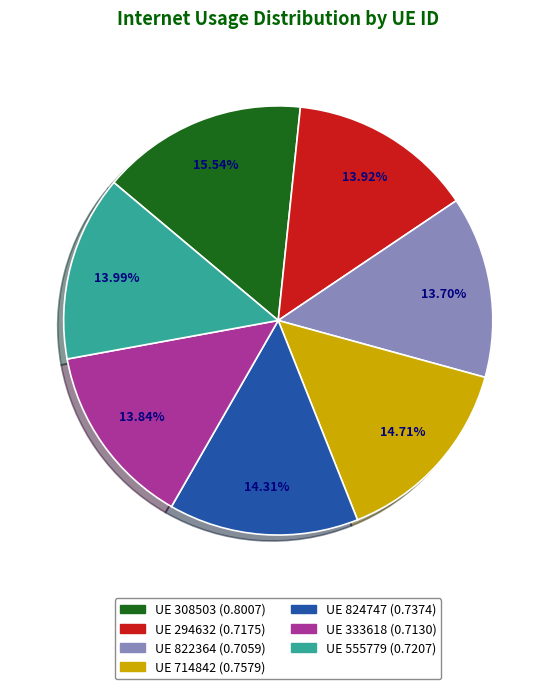

Does any single category account for the majority?

No